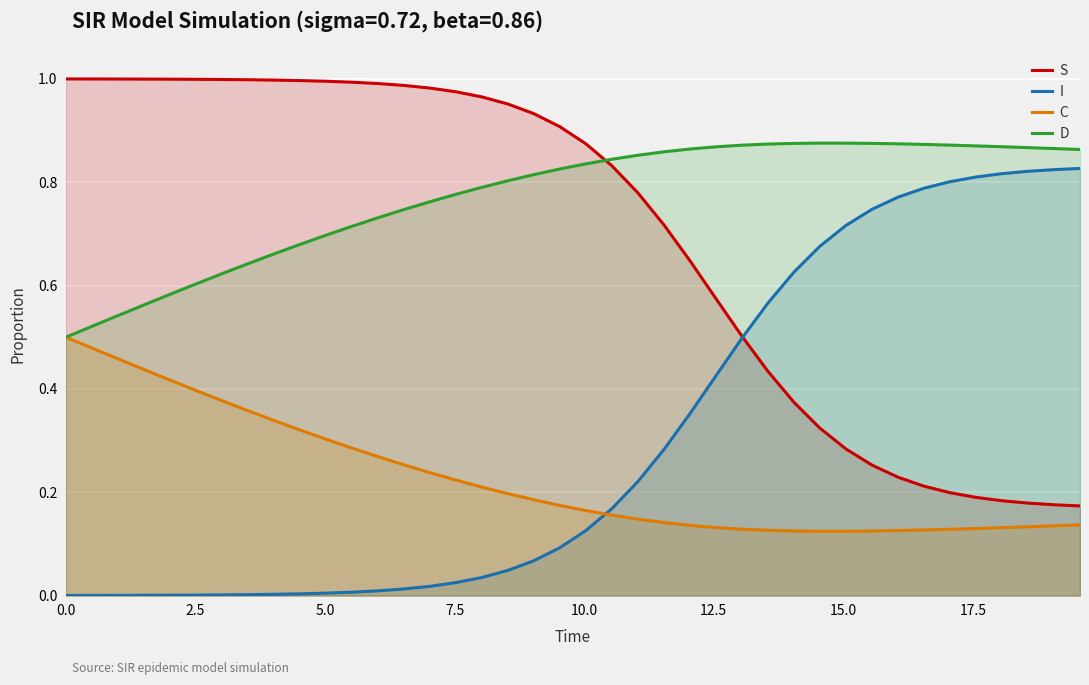

Does the chart display data point markers on the line(s)?

No